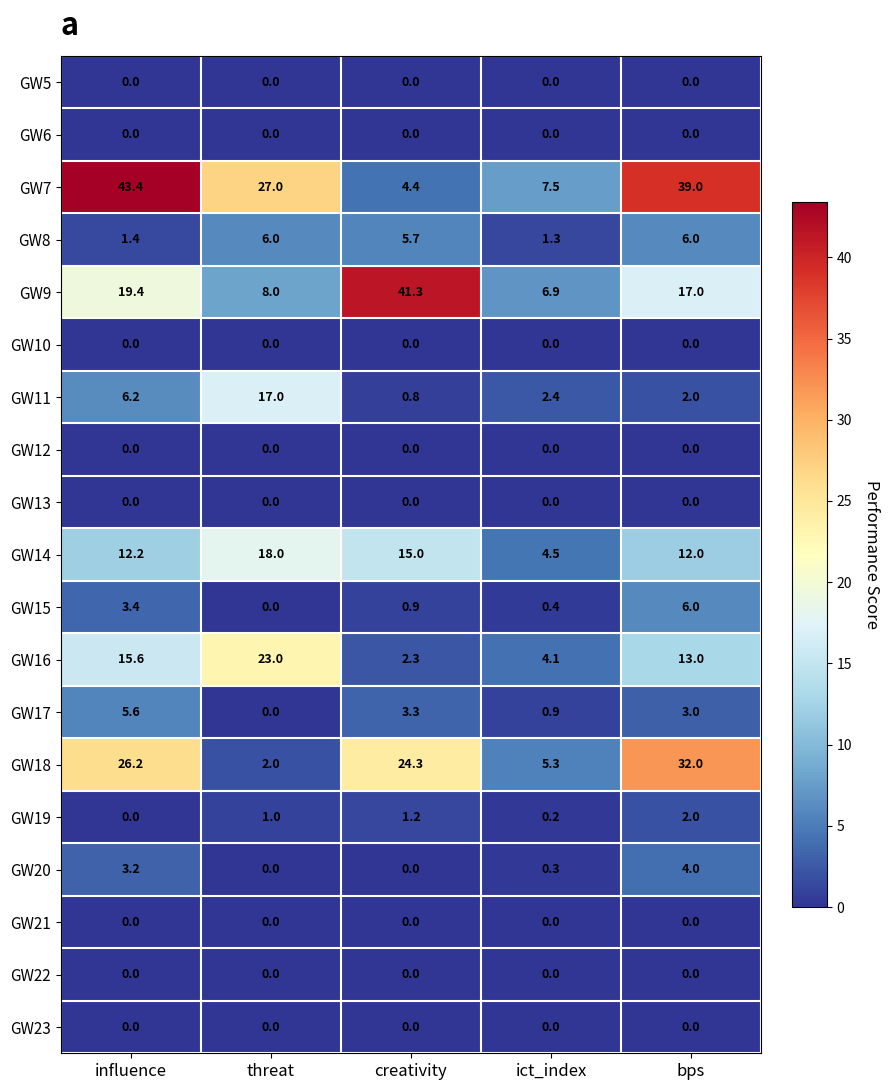

What is the difference between the GW15 values at influence and bps?

2.6